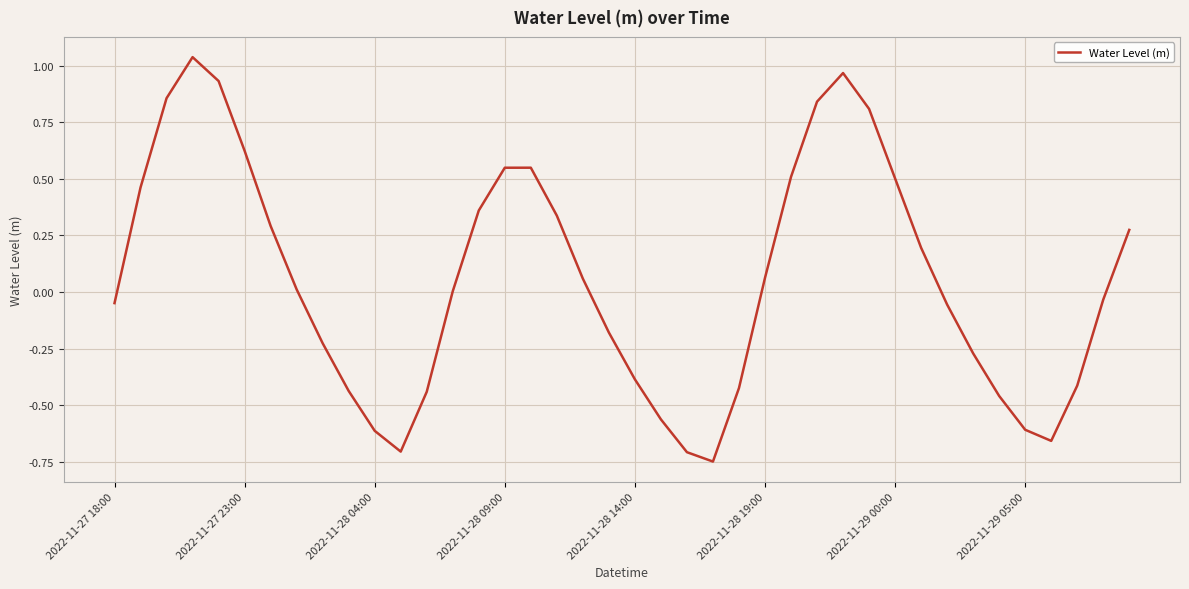

What is the difference between the maximum and minimum values?

1.8